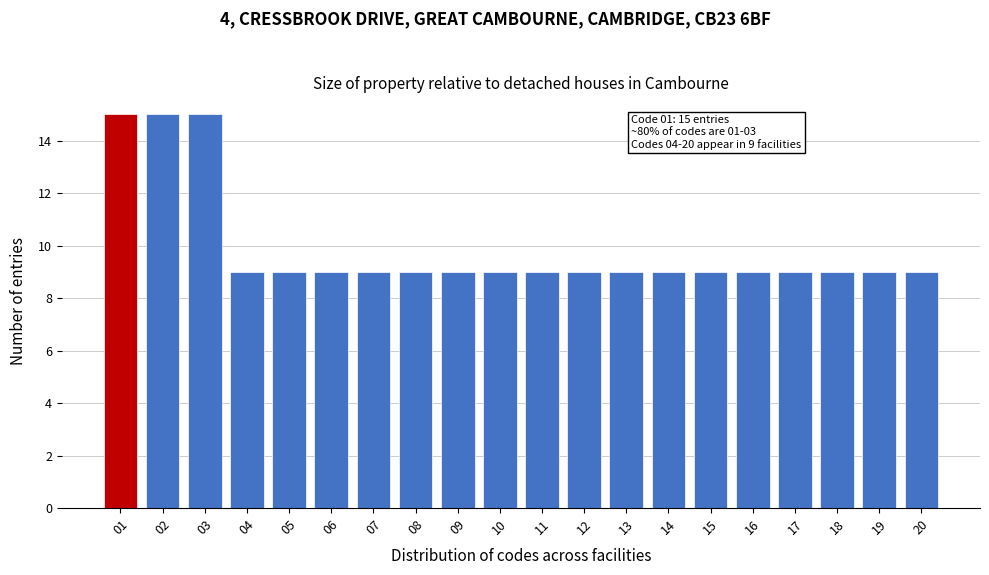

Reading left to right, transcribe all the data shown in this chart.

01=15	02=15	03=15	04=9	05=9	06=9	07=9	08=9	09=9	10=9	11=9	12=9	13=9	14=9	15=9	16=9	17=9	18=9	19=9	20=9